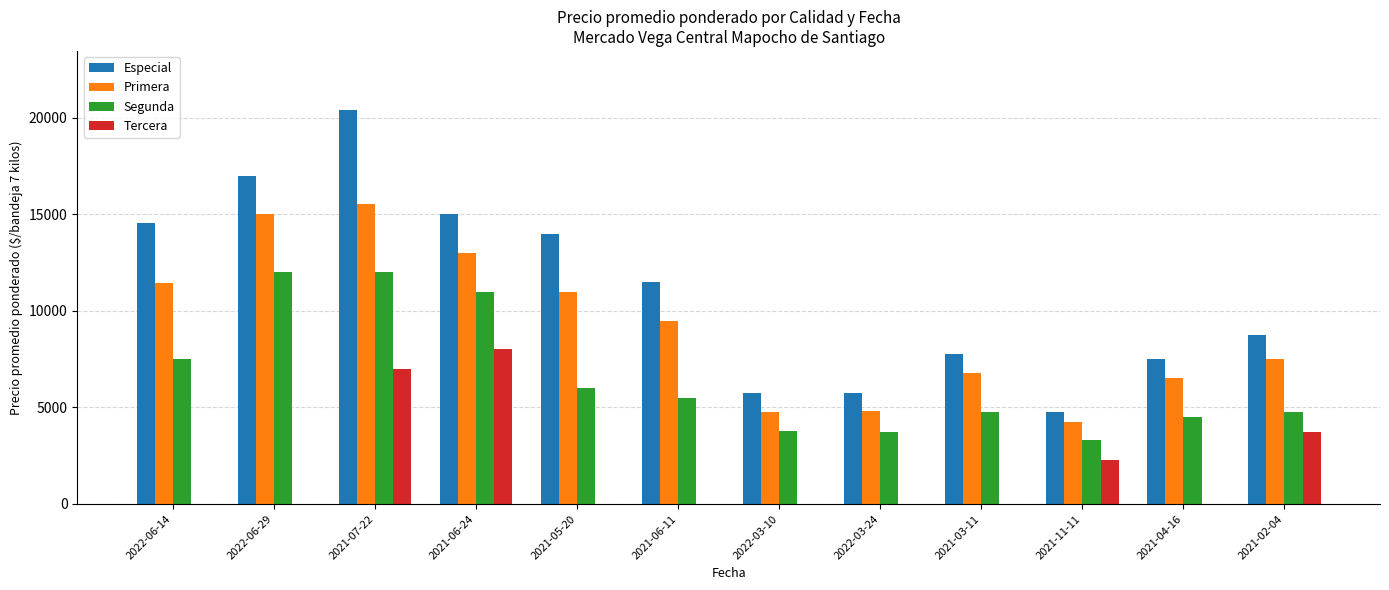

Between 2022-06-14 and 2022-03-10, which series saw the biggest shift?

Especial